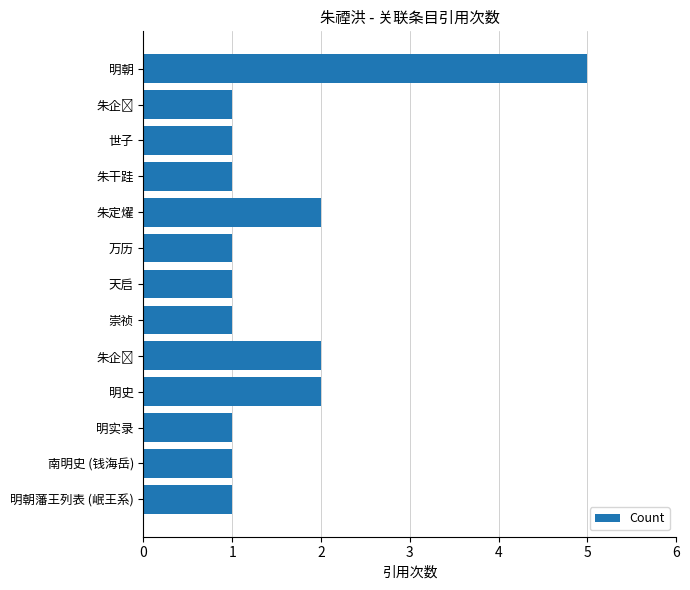

What is the maximum value shown in the chart?

5